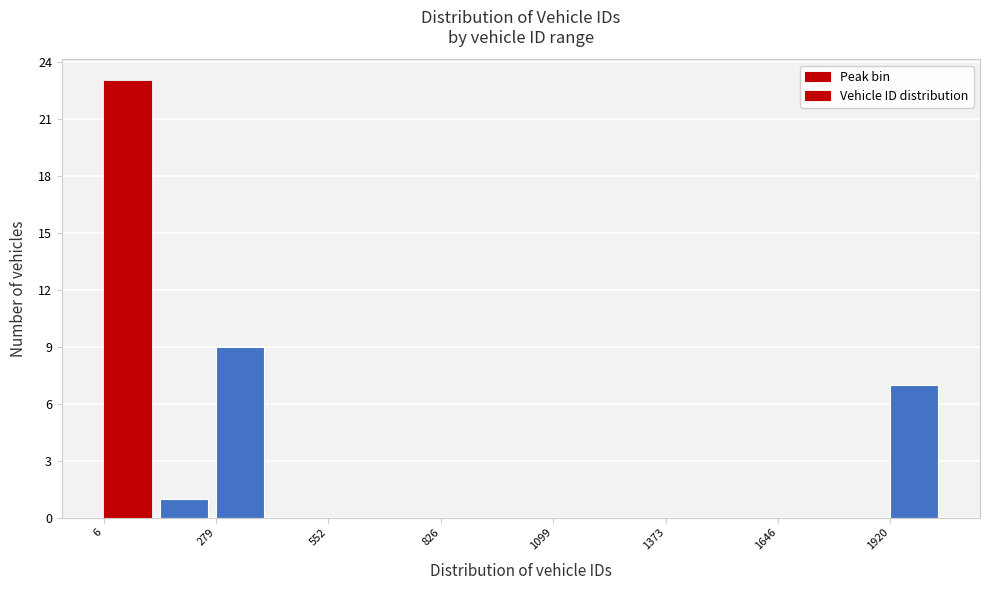

Read against the x-axis, roughly where is the centre of the tallest bar?

50